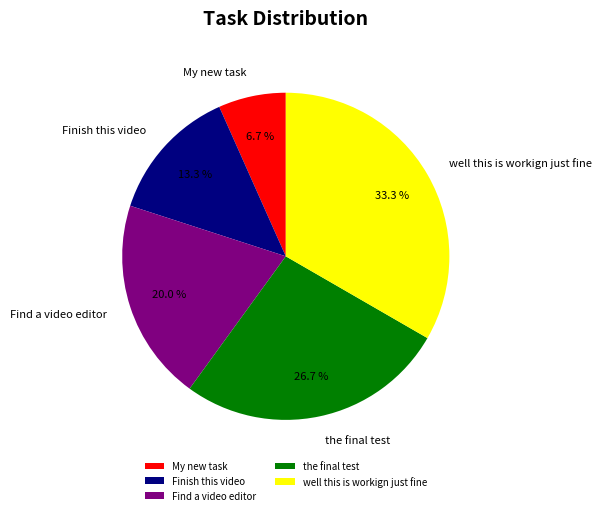

To the nearest percent, what is the difference between the the final test and well this is workign just fine slice percentages?

7%